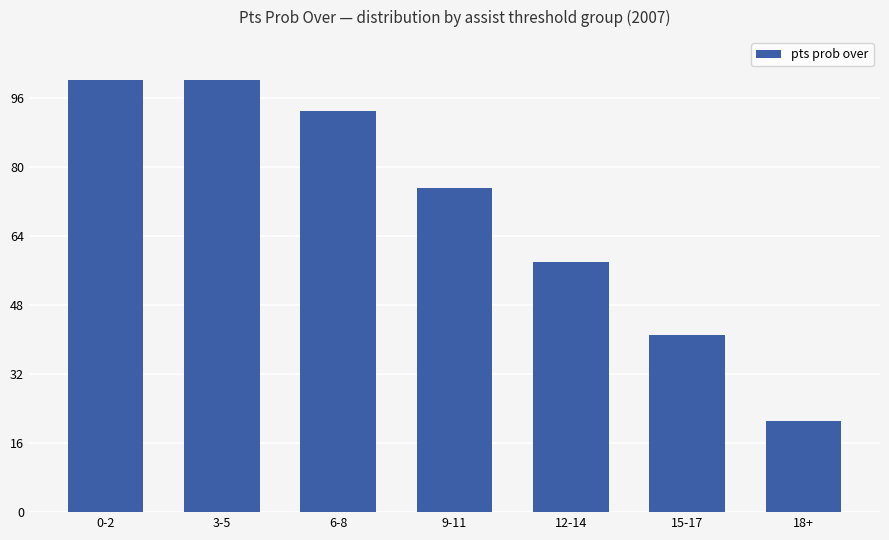

What is the minimum value shown in the chart?

21